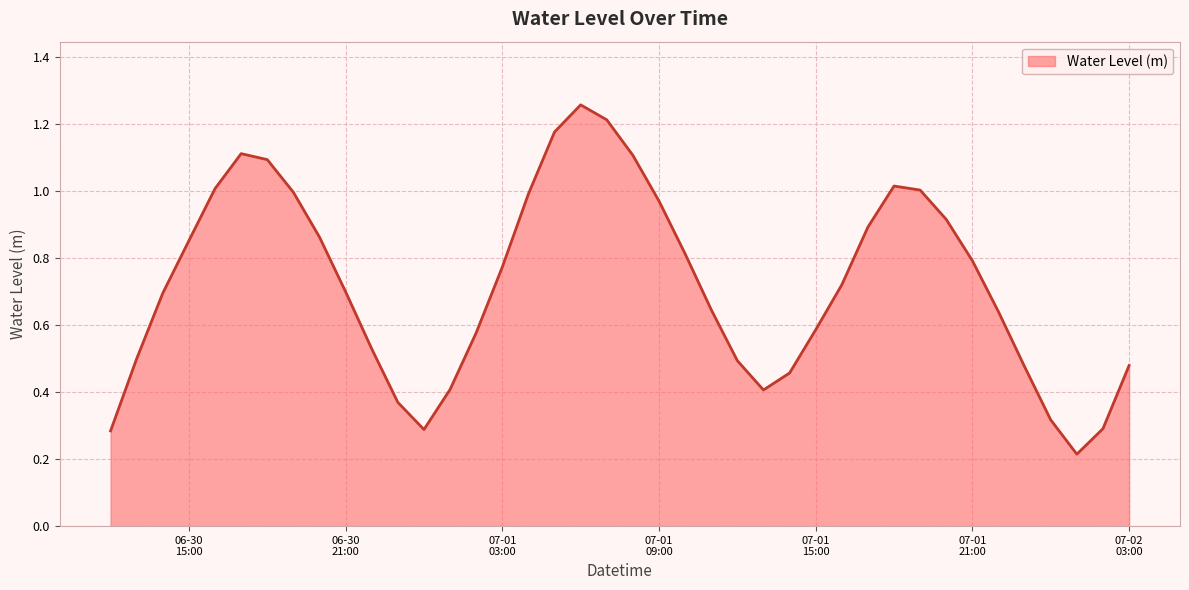

Is this an area chart (filled region under the line)?

Yes